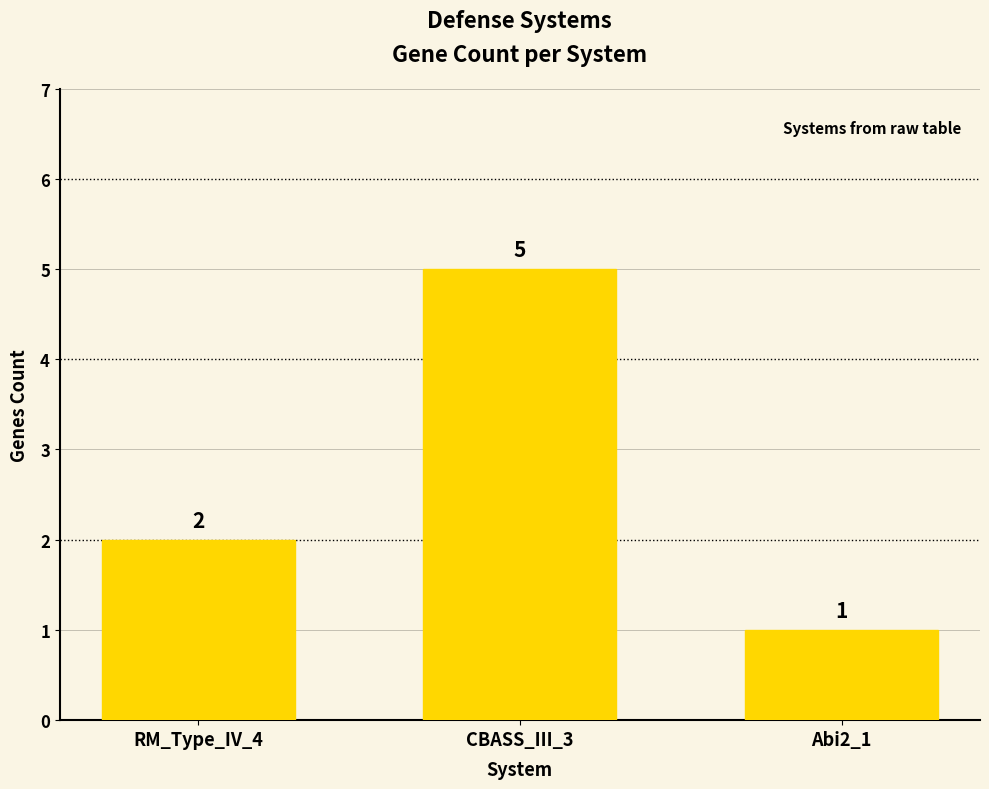

What is the difference between the maximum and minimum values?

4